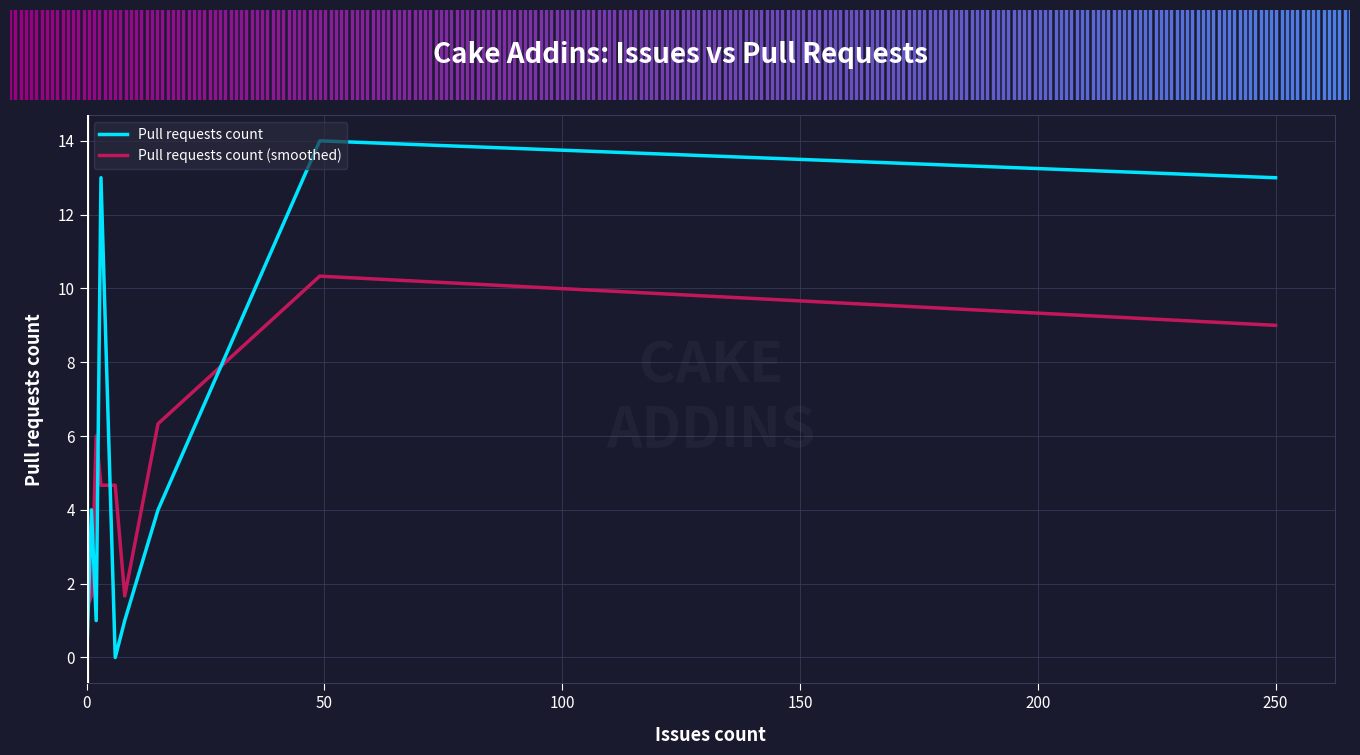

What is the maximum value shown in the chart?

14.0